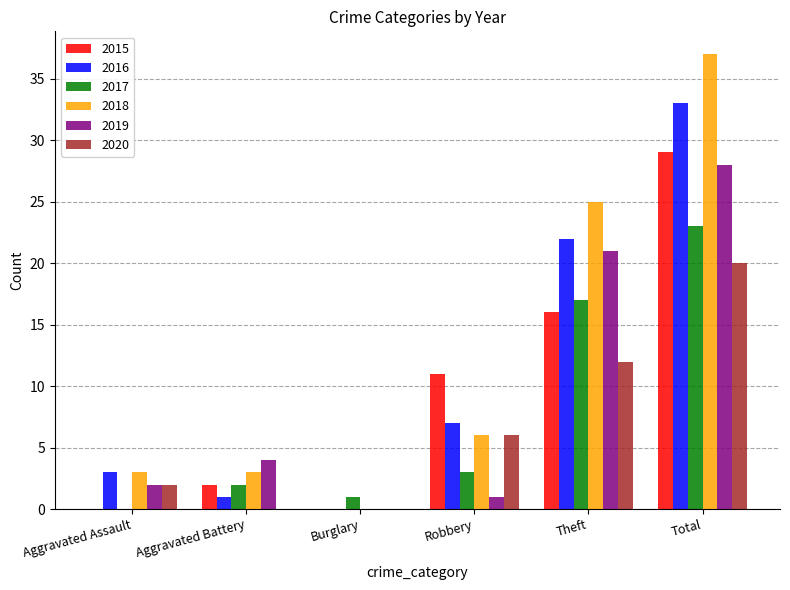

The value of 2016 at Total is 52. True or false?

False